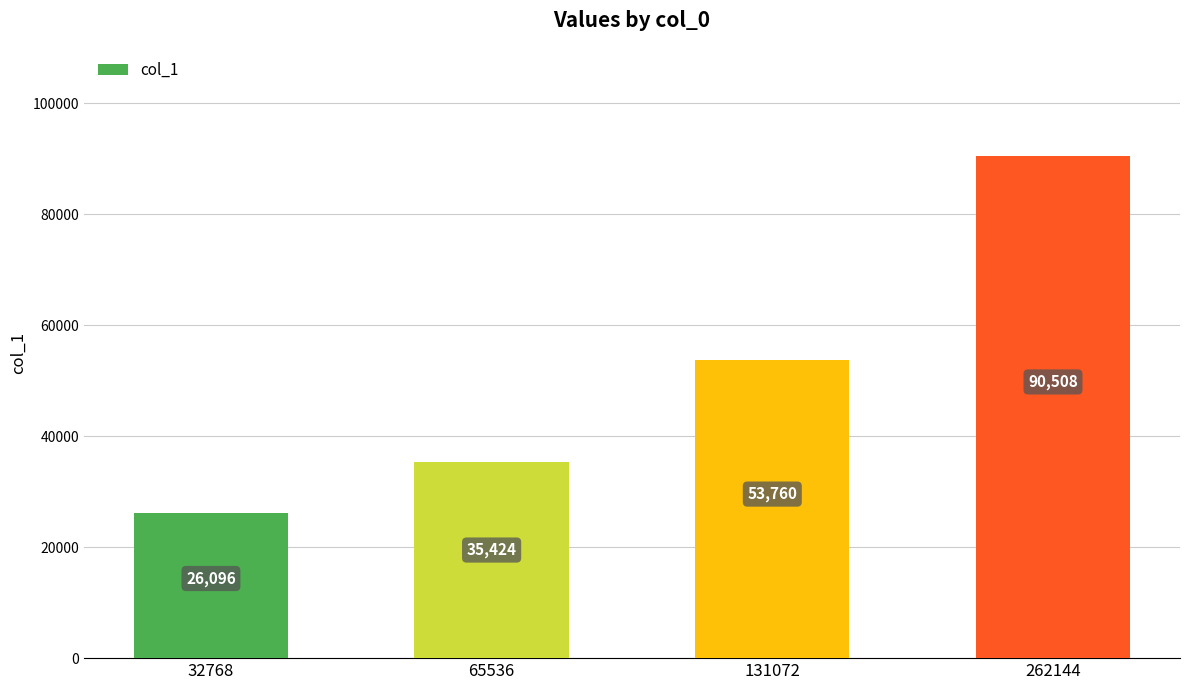

Reading left to right, list all the values displayed in this chart.

32768=26096	65536=35424	131072=53760	262144=90508